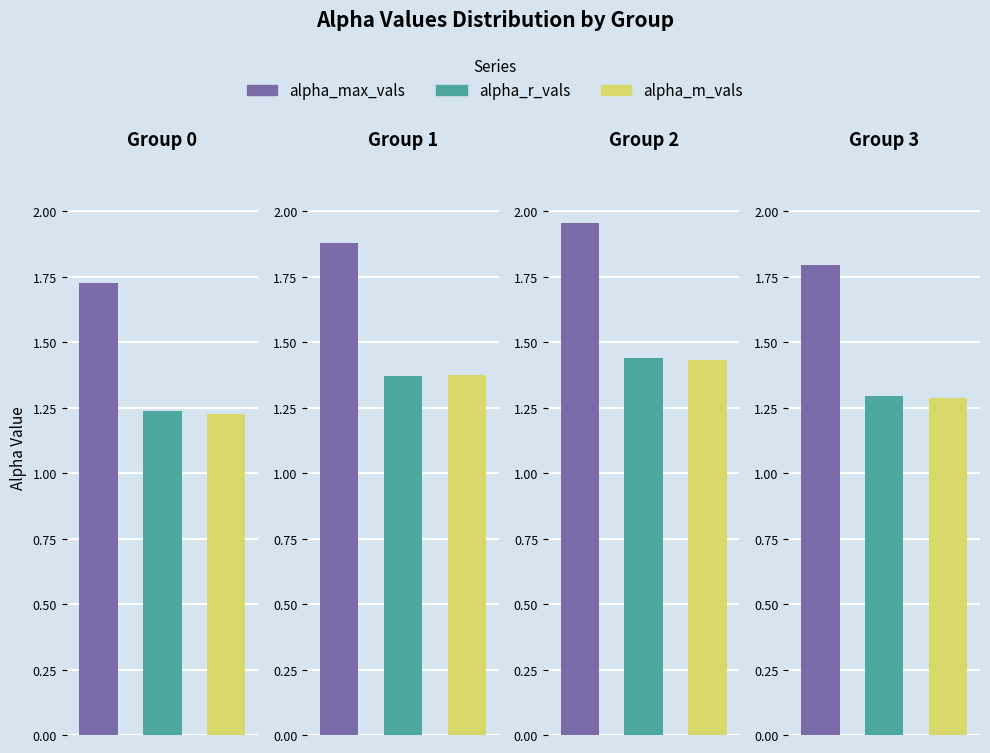

Does the chart contain any negative values?

No